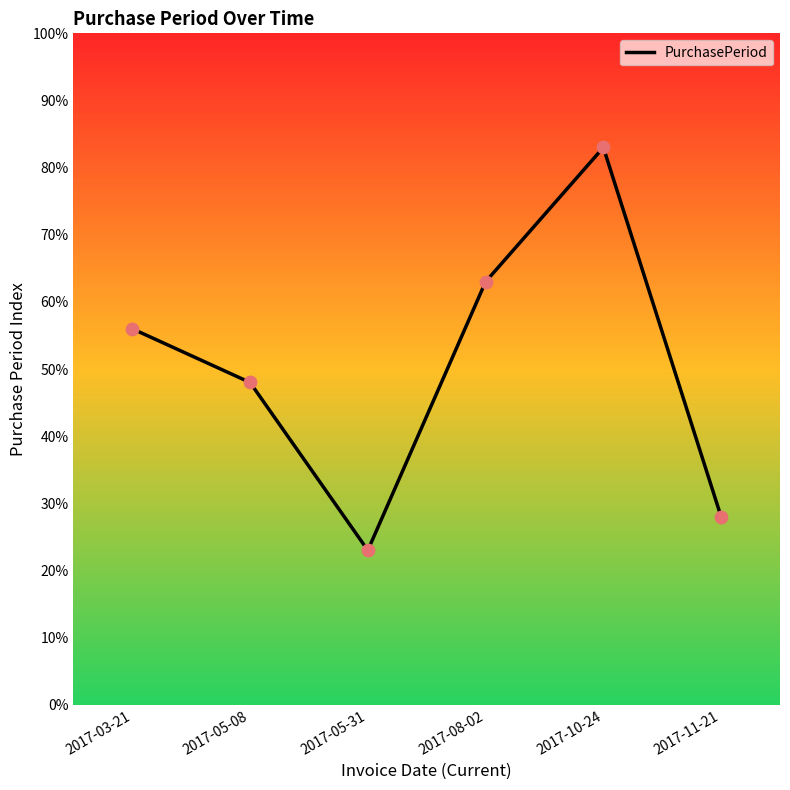

What is the change in value from 2017-05-31 to 2017-10-24?

+60.0